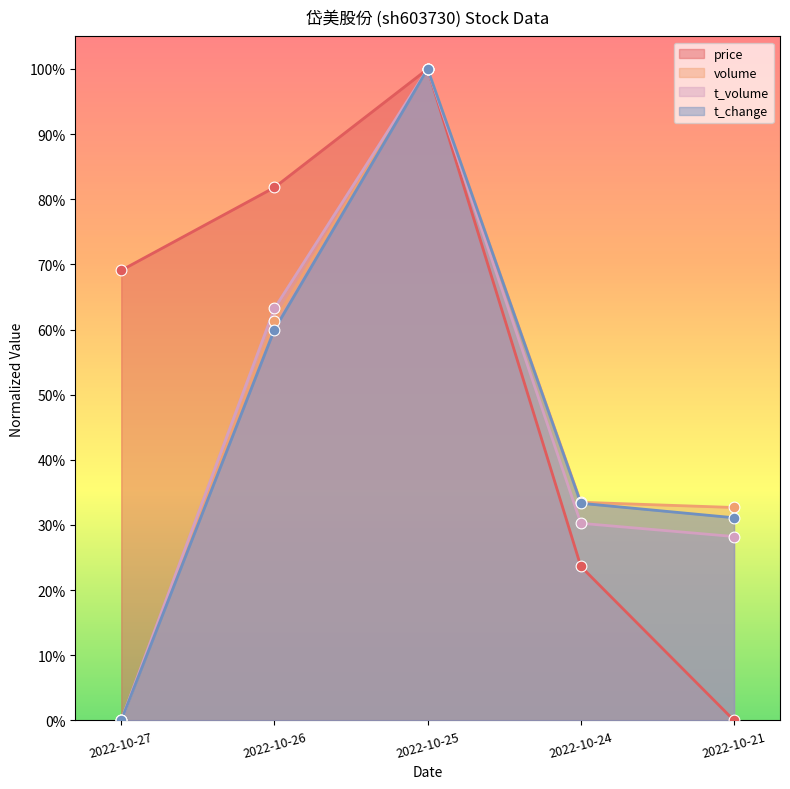

Which series has the largest total across all categories?

price